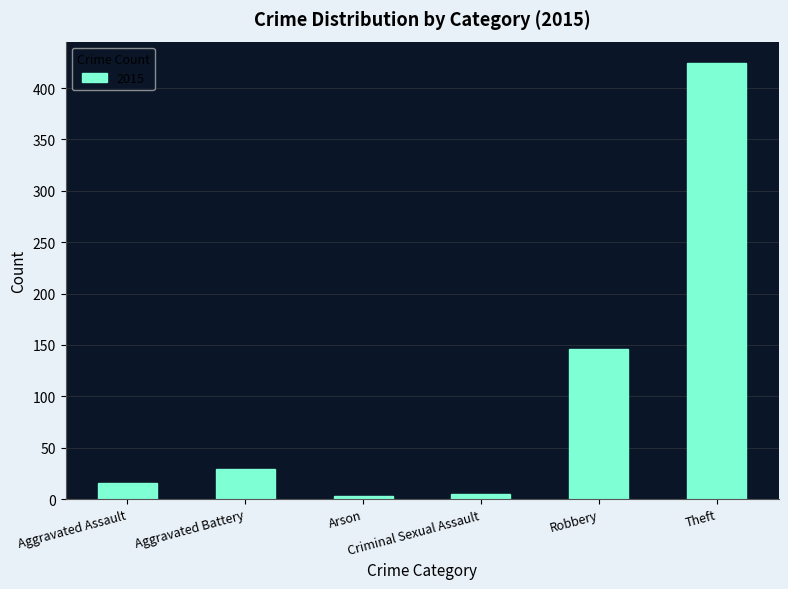

True or false: the data shows 29 at Aggravated Battery.

True